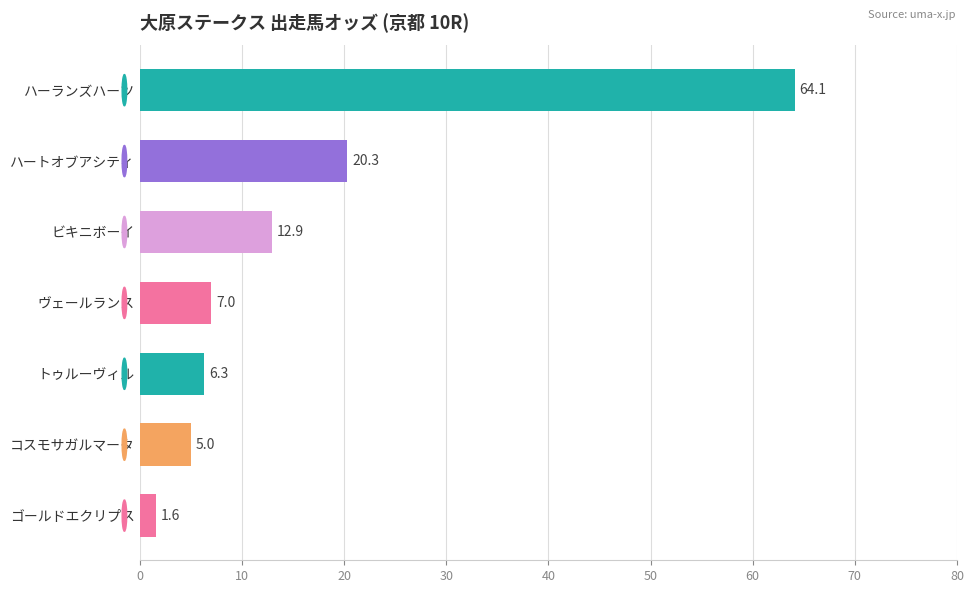

Approximately how many times larger is the value at ハートオブアシティ compared to ヴェールランス?

2.9